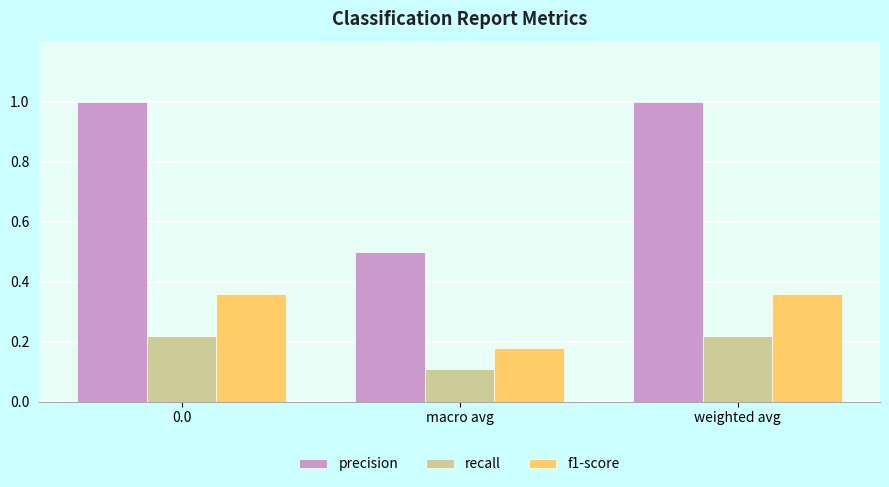

Is the value of f1-score at macro avg greater than the value of precision at weighted avg?

No